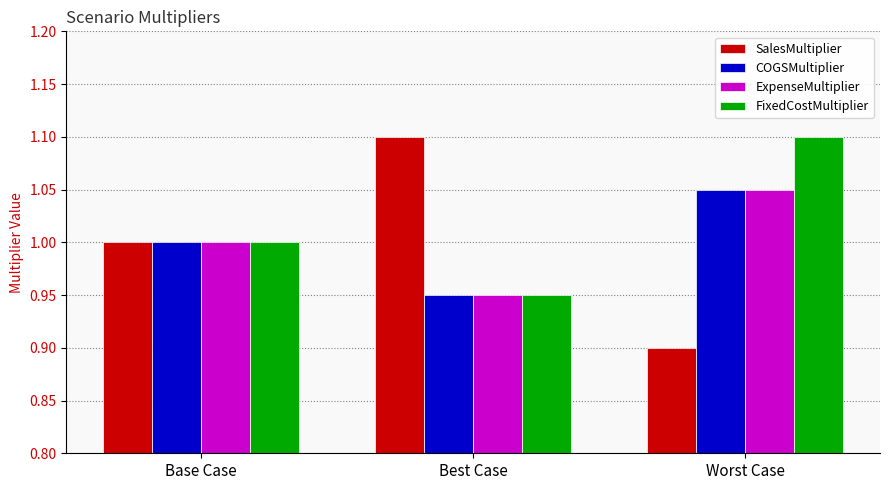

What are all the series names shown in the legend?

SalesMultiplier, COGSMultiplier, ExpenseMultiplier, FixedCostMultiplier